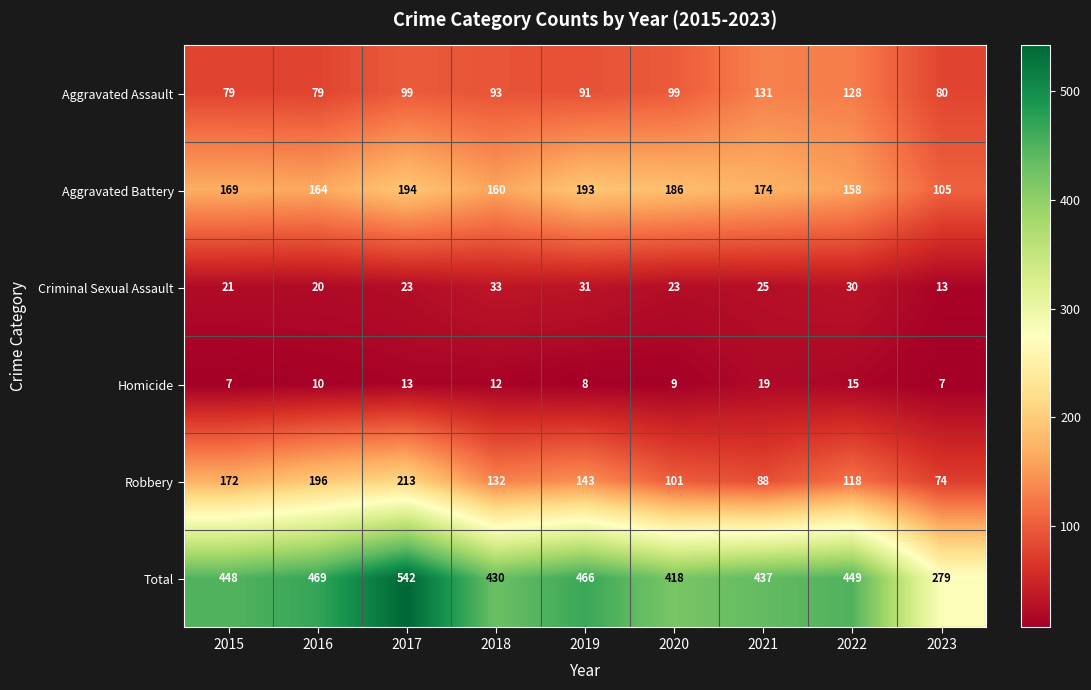

At 2019, list the series in order from largest to smallest.

Total, Aggravated Battery, Robbery, Aggravated Assault, Criminal Sexual Assault, Homicide